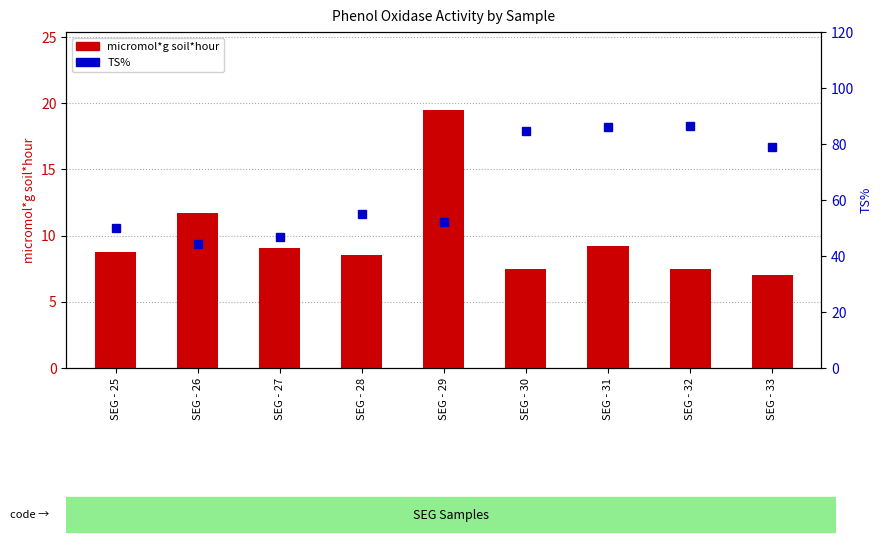

What is the average value of the TS% series?

64.9